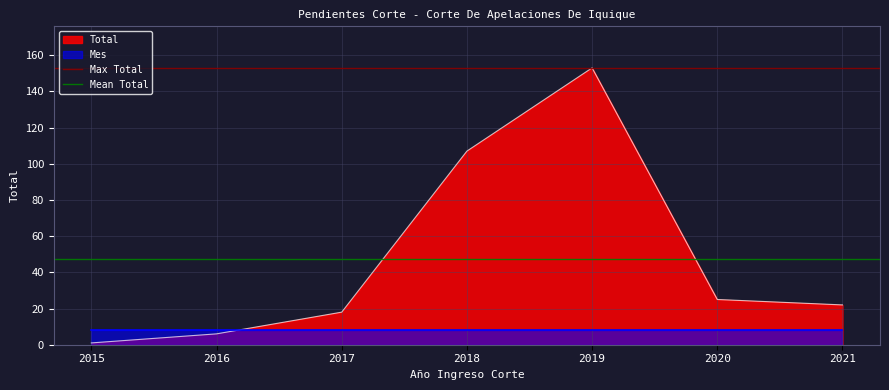

The Total series shows 25 at 2020. True or false?

True